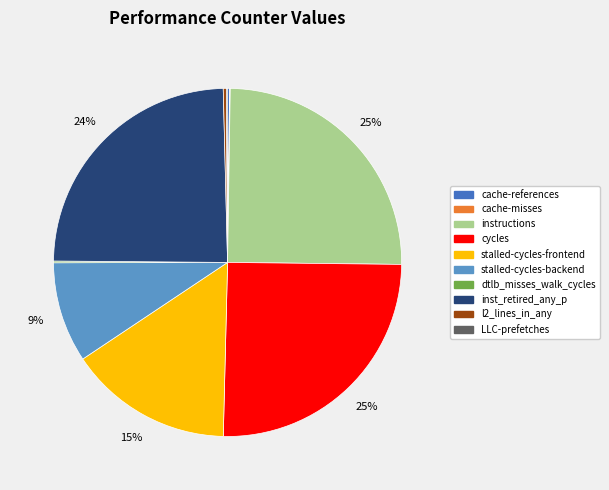

Which has a higher value, stalled-cycles-backend or l2_lines_in_any?

stalled-cycles-backend